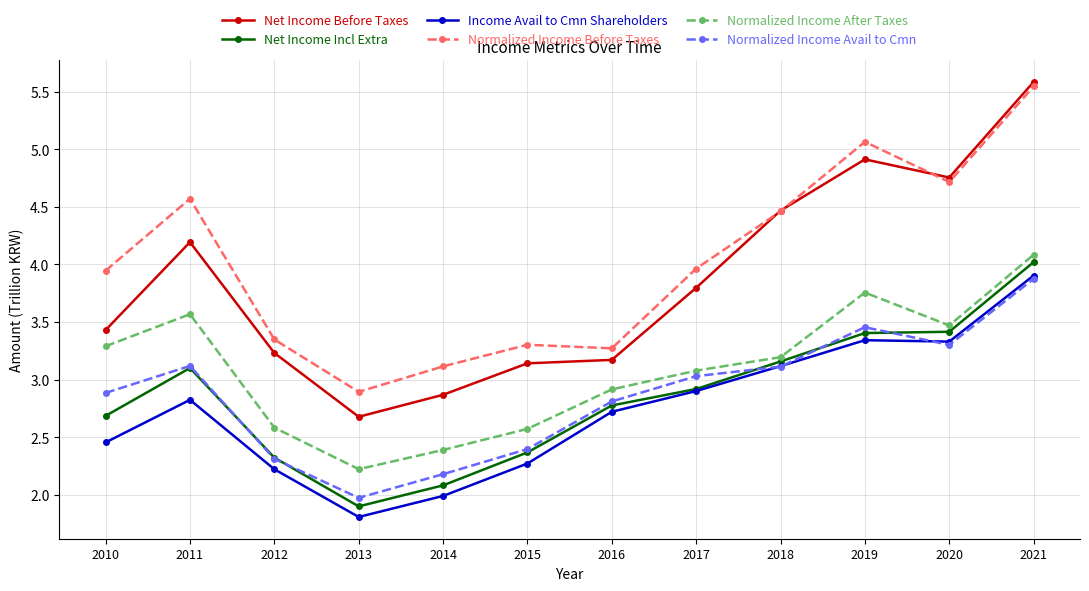

Where does the Income Avail to Cmn Shareholders series first go above 2?

2010